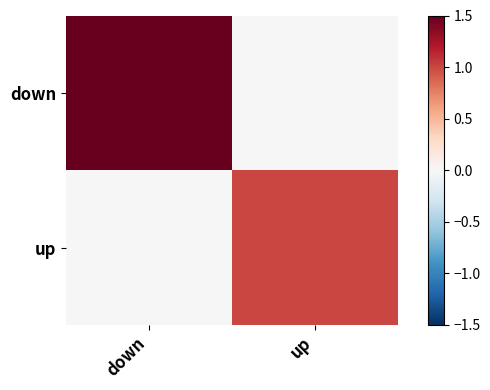

Reading right to left, extract all data points from this chart.

down: up=0	down=3
up: up=1	down=0